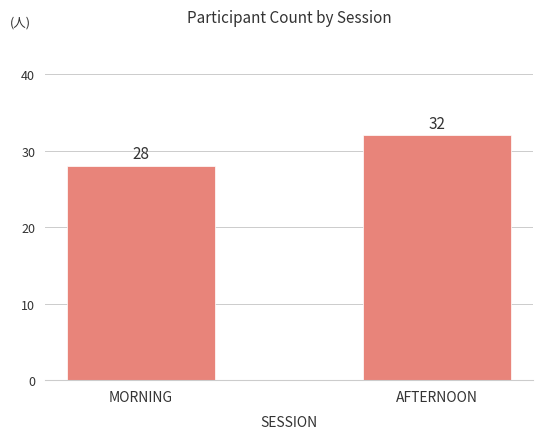

At which label is the value closest to 30?

MORNING